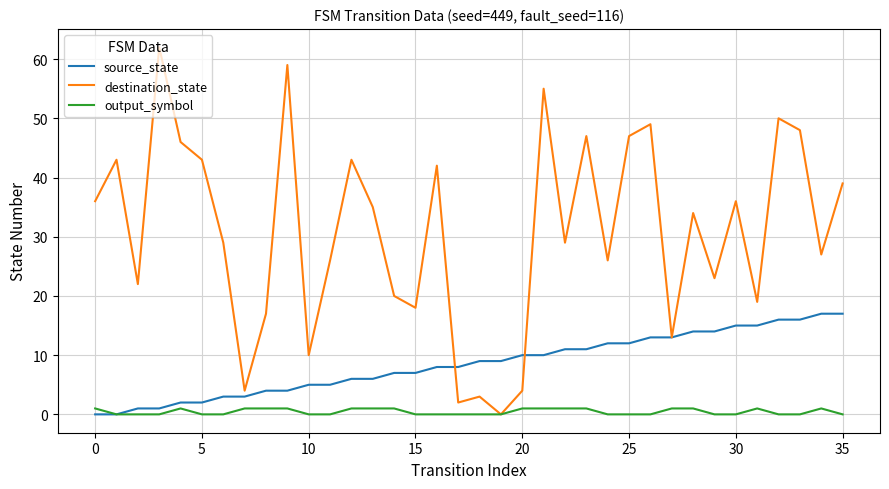

What are all the series names shown in the legend?

source_state, destination_state, output_symbol